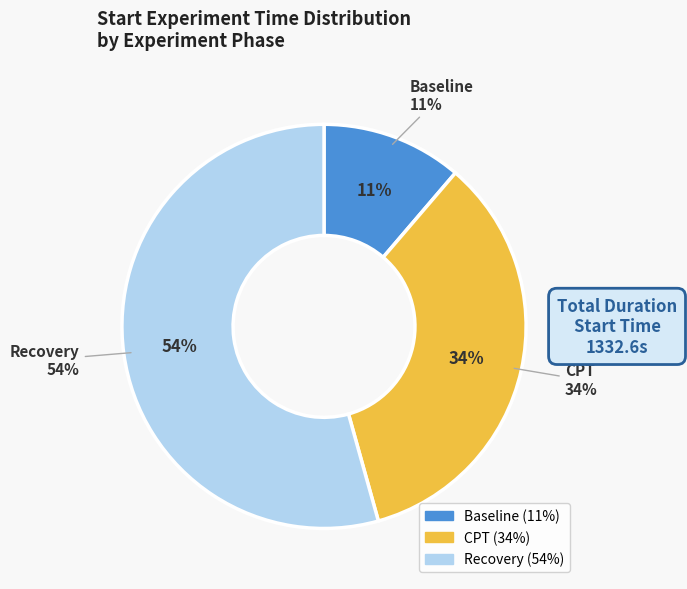

Does CPT account for over 50% of the chart?

No